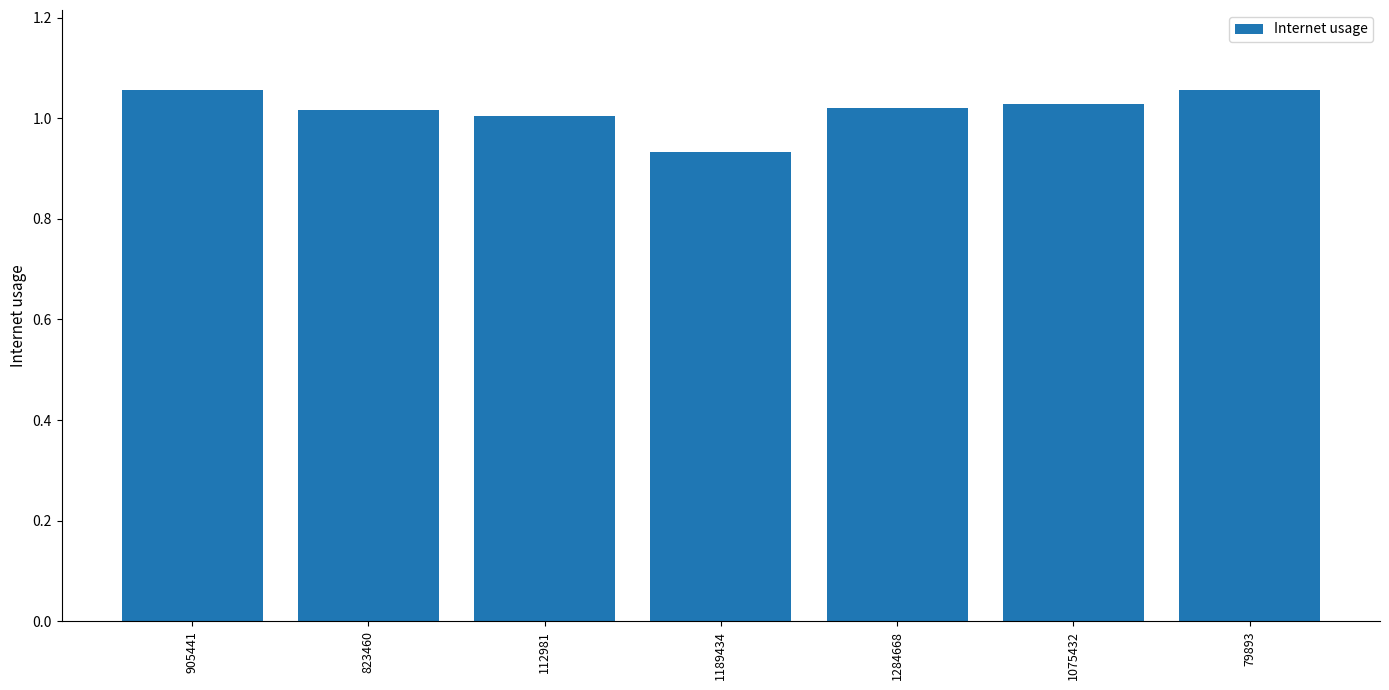

The value at 79893 is 0.5. True or false?

False